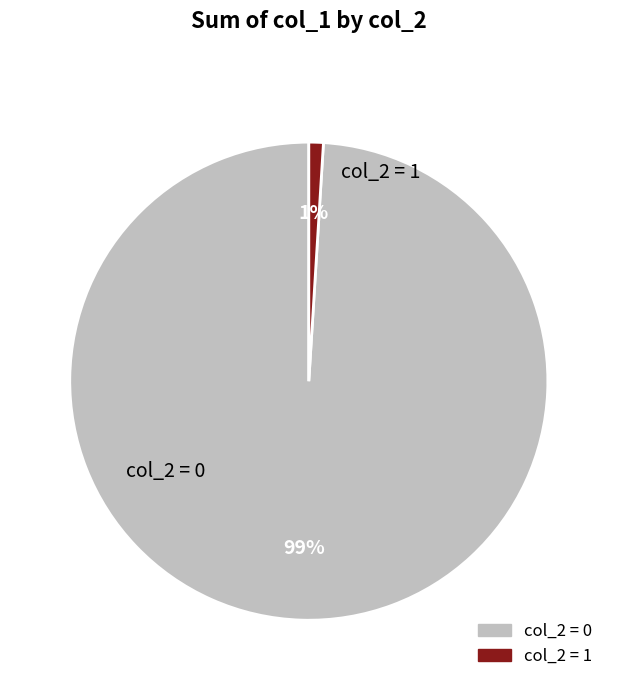

To the nearest percent, what is the difference between the largest and smallest slice percentages?

98%